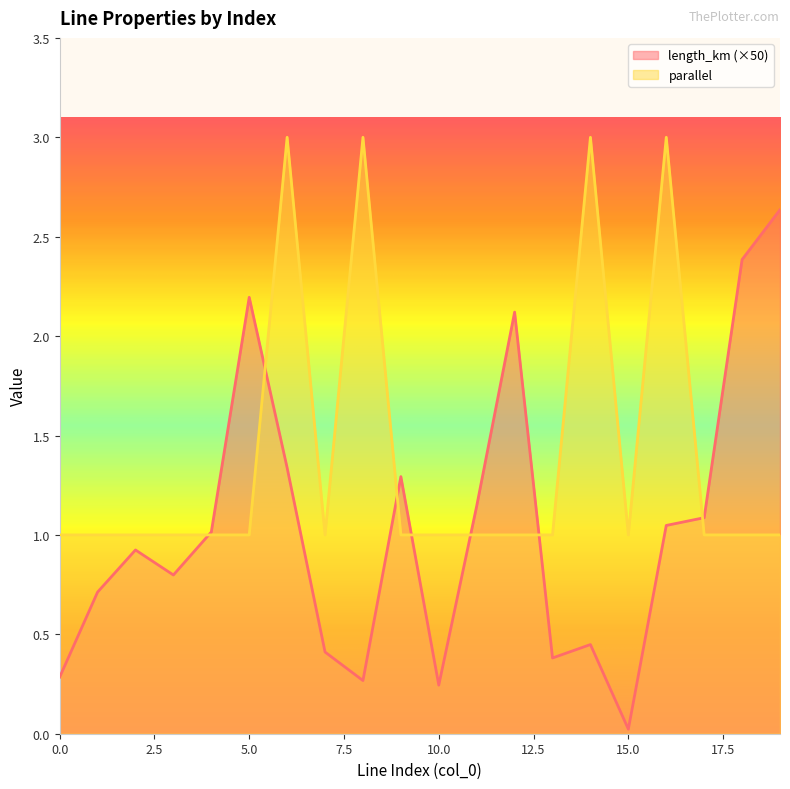

What are all the series names shown in the legend?

length_km (×50), parallel